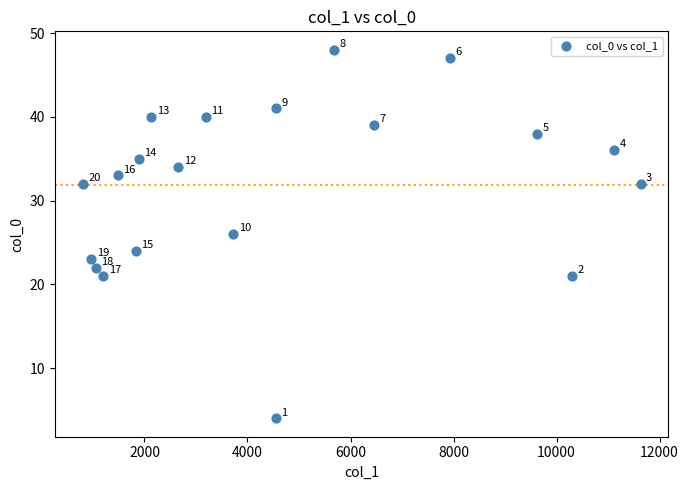

What is the range of X values (max minus min)?

10830